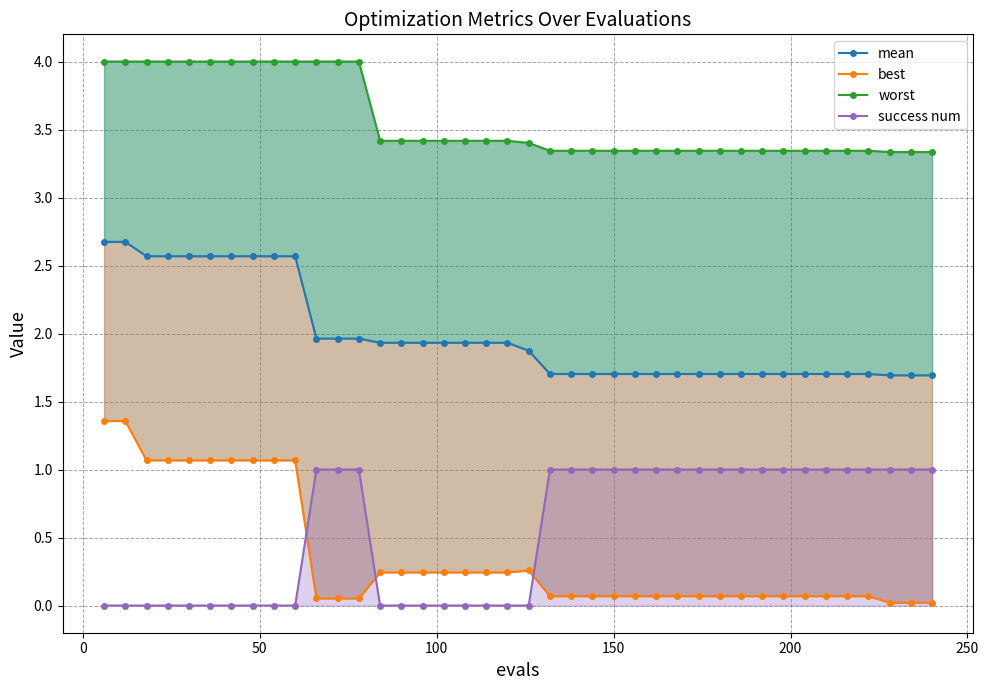

What are all the series names shown in the legend?

mean, best, worst, success num